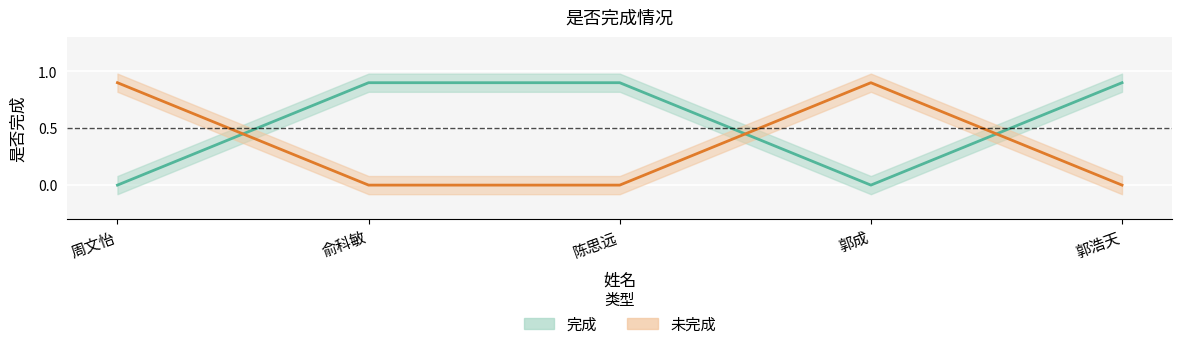

What is the difference between the maximum and minimum values in the 未完成 series?

0.9